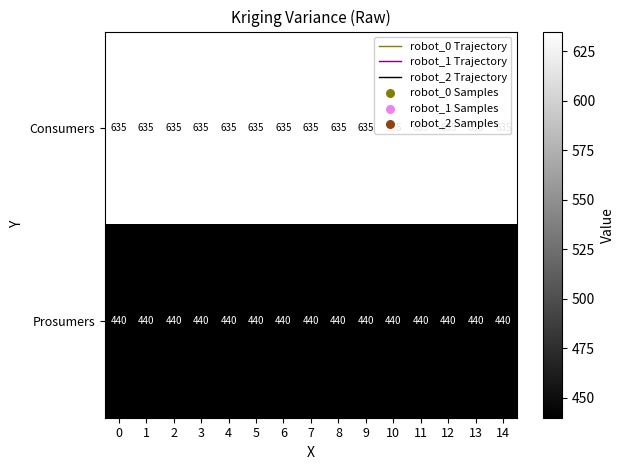

Read the Prosumers value at 2.

440